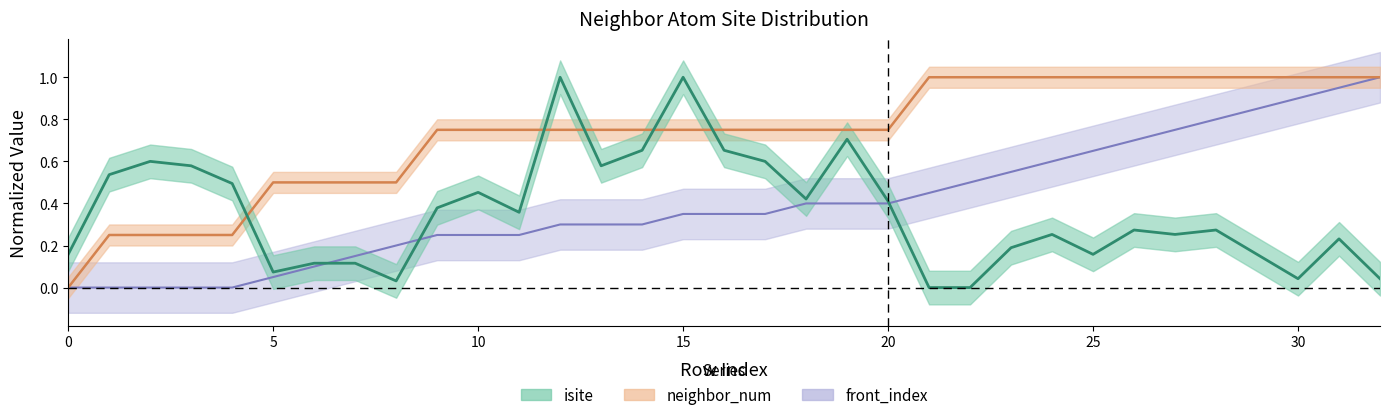

Does the chart have visible grid lines?

No